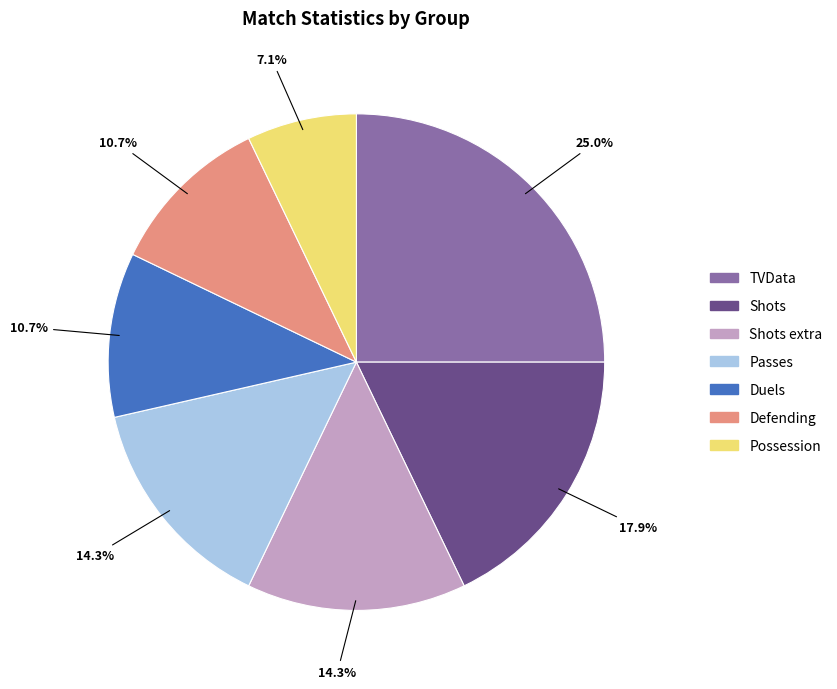

Does any single category account for the majority?

No